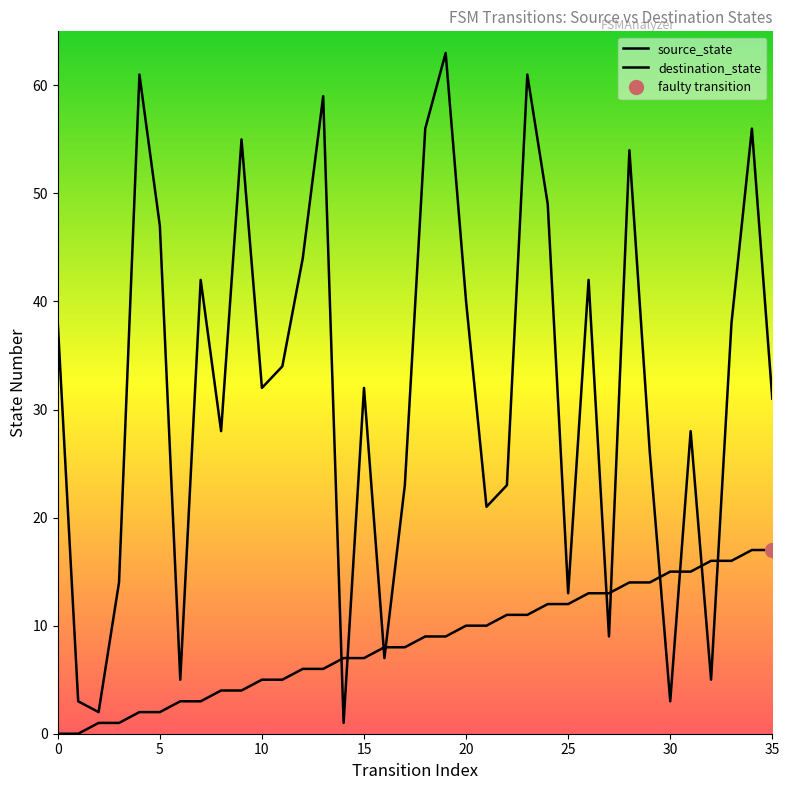

The value of source_state at 23 is 11. True or false?

True